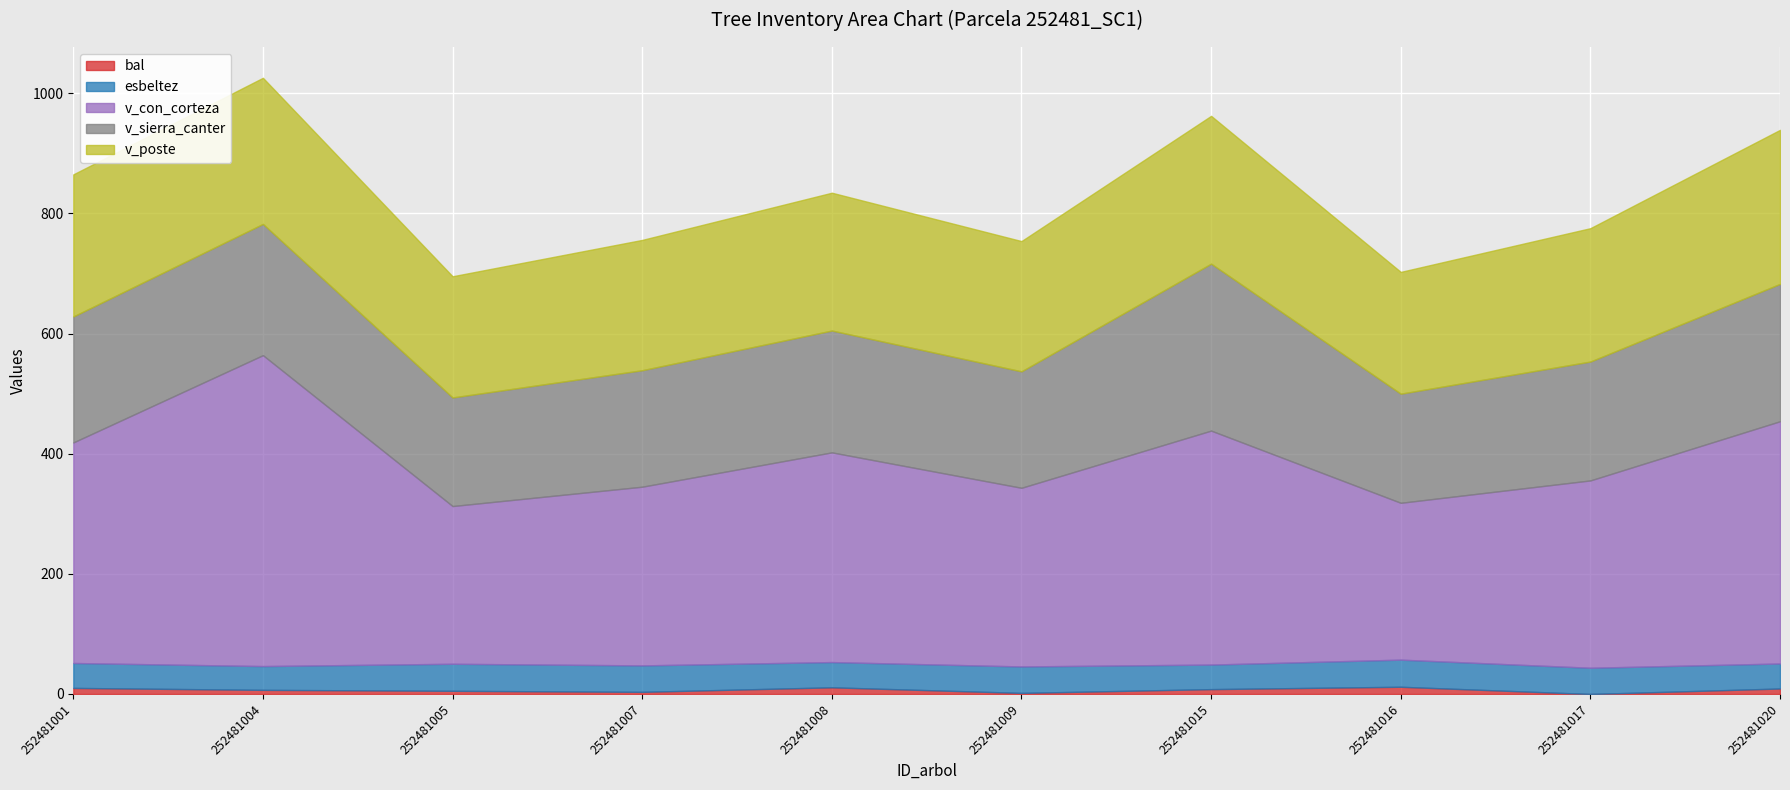

After their last crossing, which series has the higher values: v_sierra_canter or v_poste?

v_poste